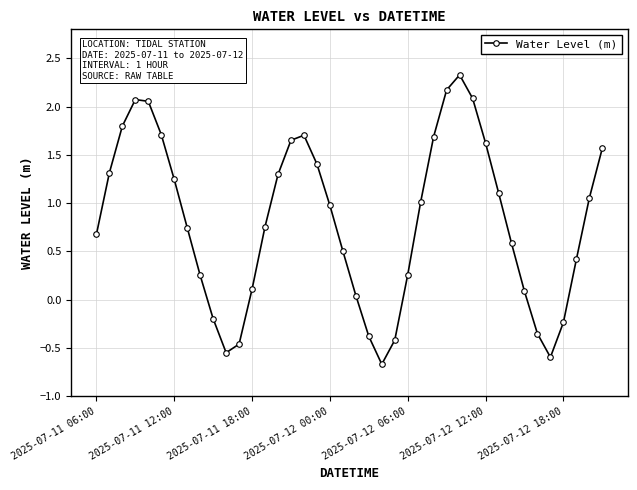

What is the value of the 2nd point from the left?

1.3